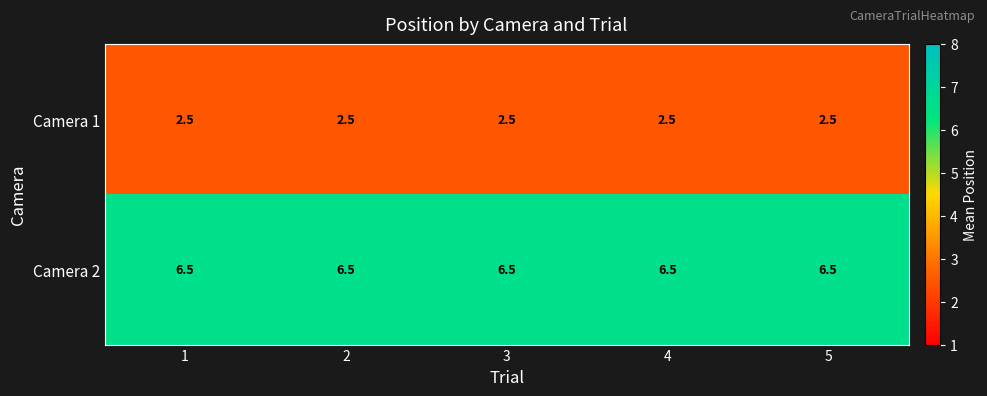

List the series in order of their peak value, lowest first.

Camera 1, Camera 2